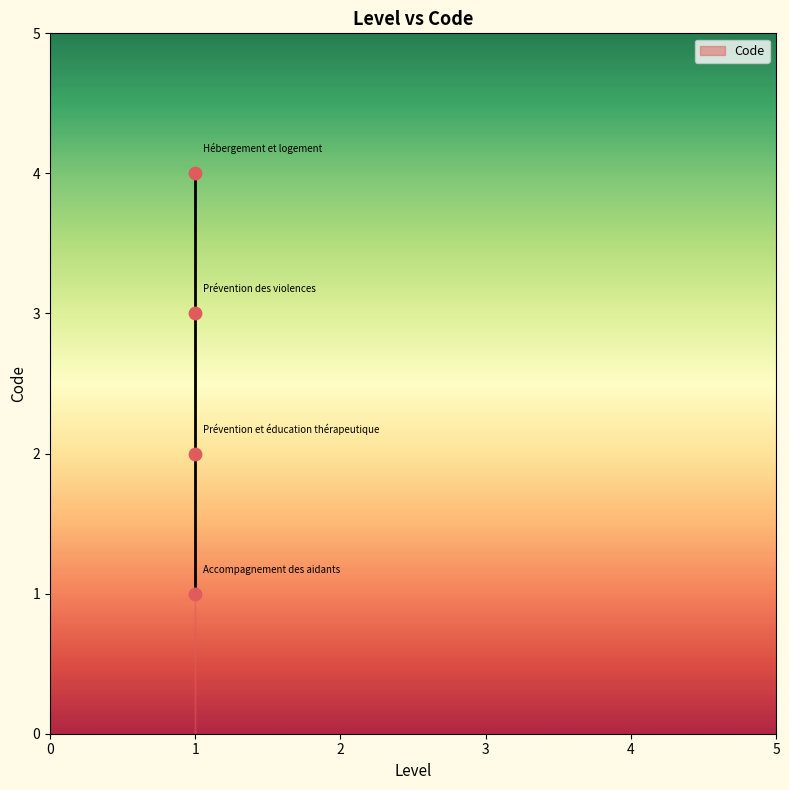

What is the range of Y values (max minus min)?

3